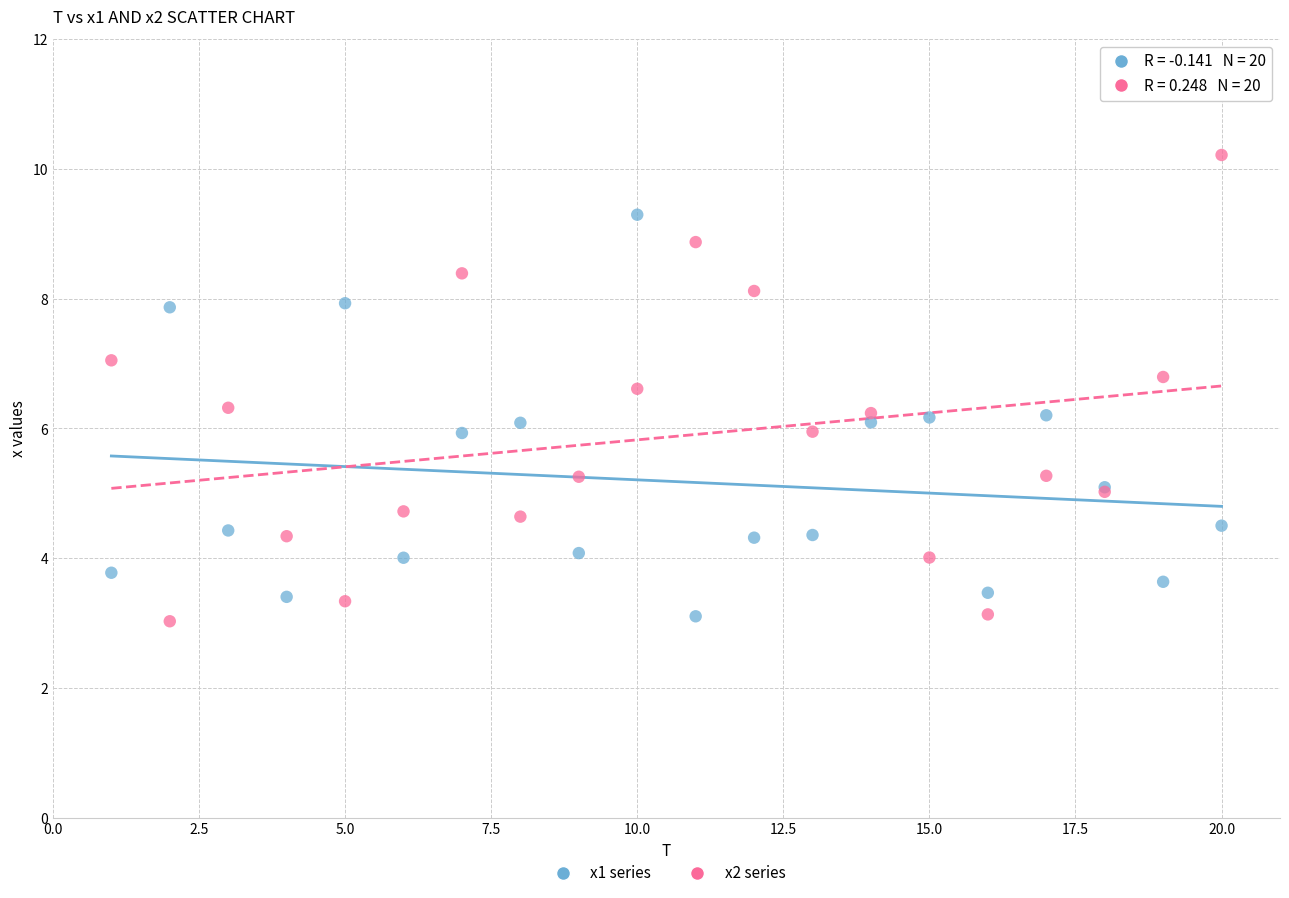

Which series has the widest spread of Y values?

x2 series